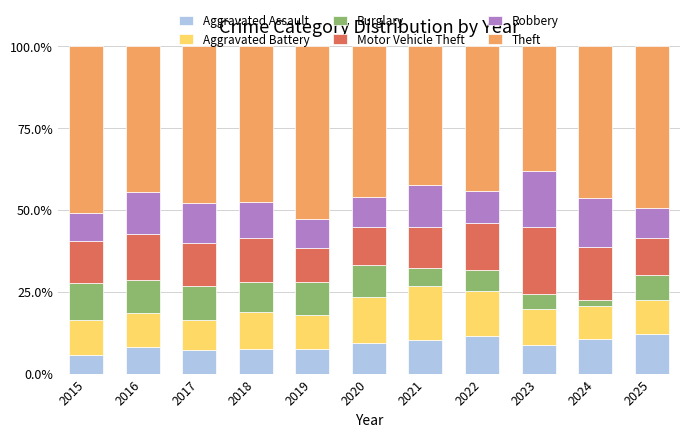

What is the maximum value for Aggravated Assault?

12.0